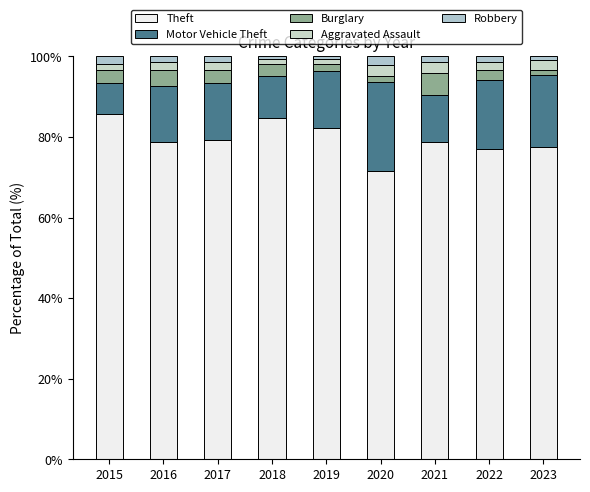

List the labels in order of Aggravated Assault value, largest first.

2020, 2021, 2023, 2022, 2017, 2016, 2015, 2018, 2019